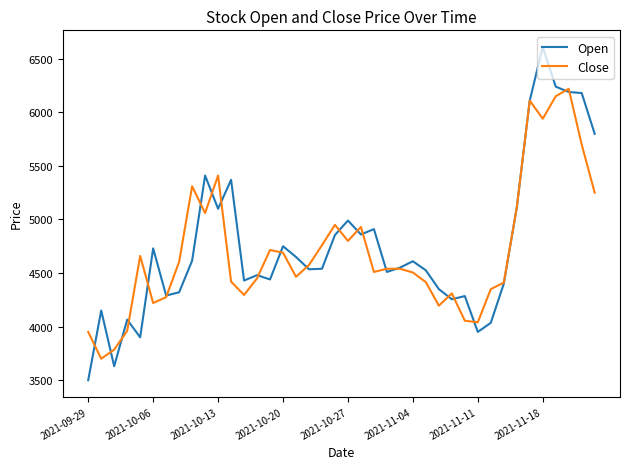

What is the lowest value of the Open series?

3500